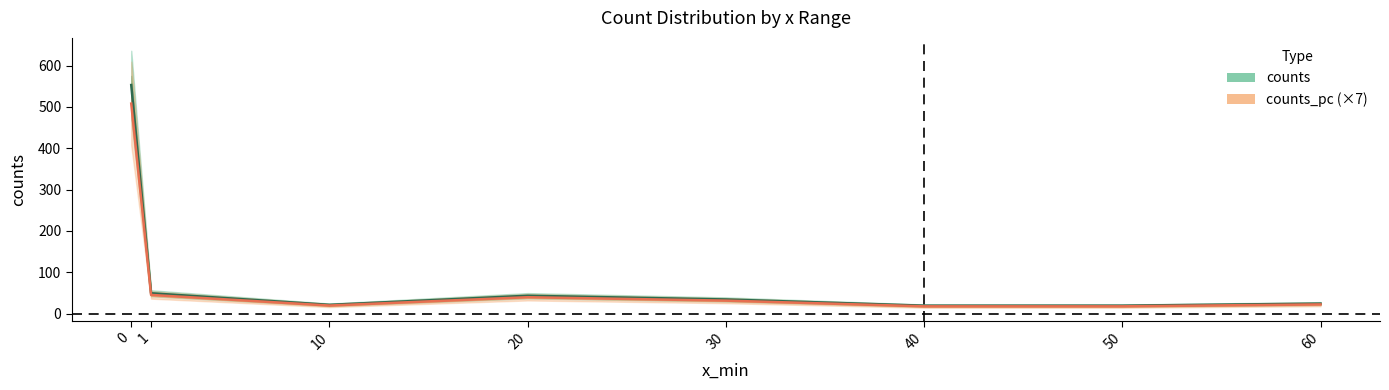

True or false: counts_pc (×7) and counts cross at least once.

False